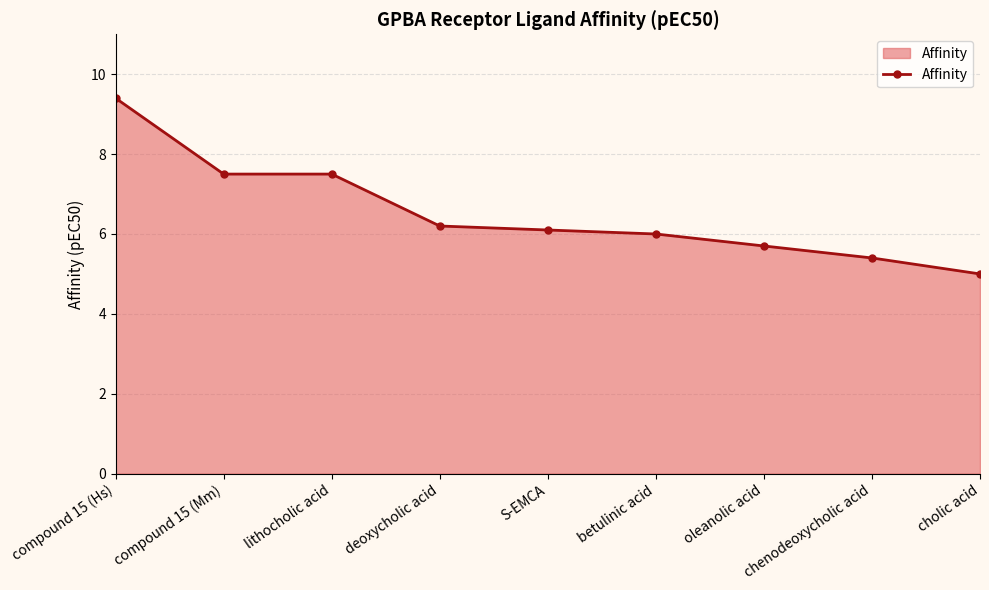

Is it true that the value at cholic acid is 2.4?

False